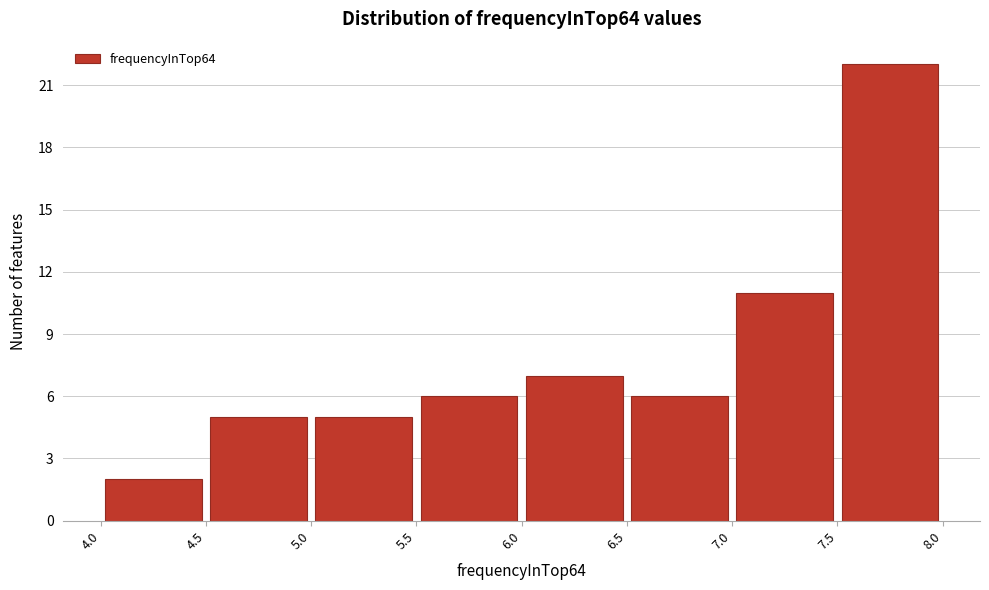

Reading left to right, list every bar in this chart as the range it spans on the x-axis followed by its height. The values are not printed on the chart, so give them approximately, as read against the axis.

4.0 to 4.5: 2
4.5 to 5.0: 5
5.0 to 5.5: 5
5.5 to 6.0: 6
6.0 to 6.5: 7
6.5 to 7.0: 6
7.0 to 7.5: 11
7.5 to 8.0: 22